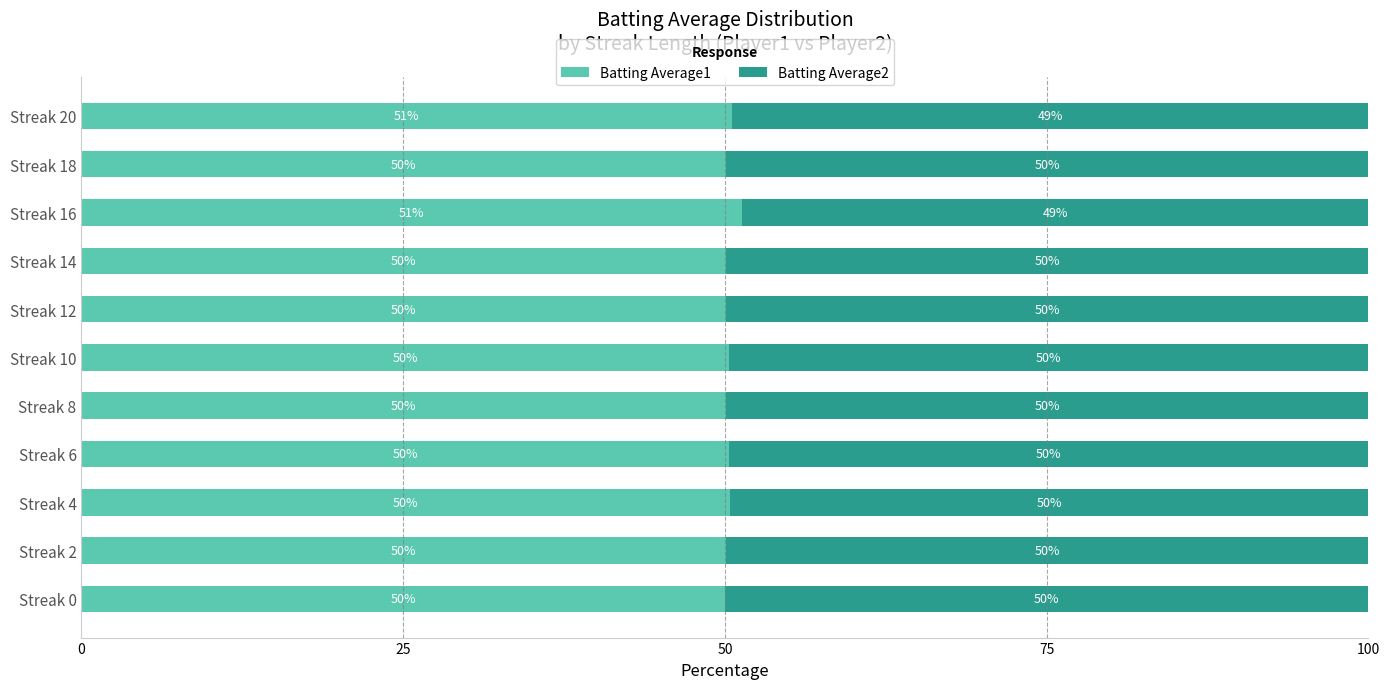

True or false: Batting Average1 has a value of 20.9 at Streak 8.

False